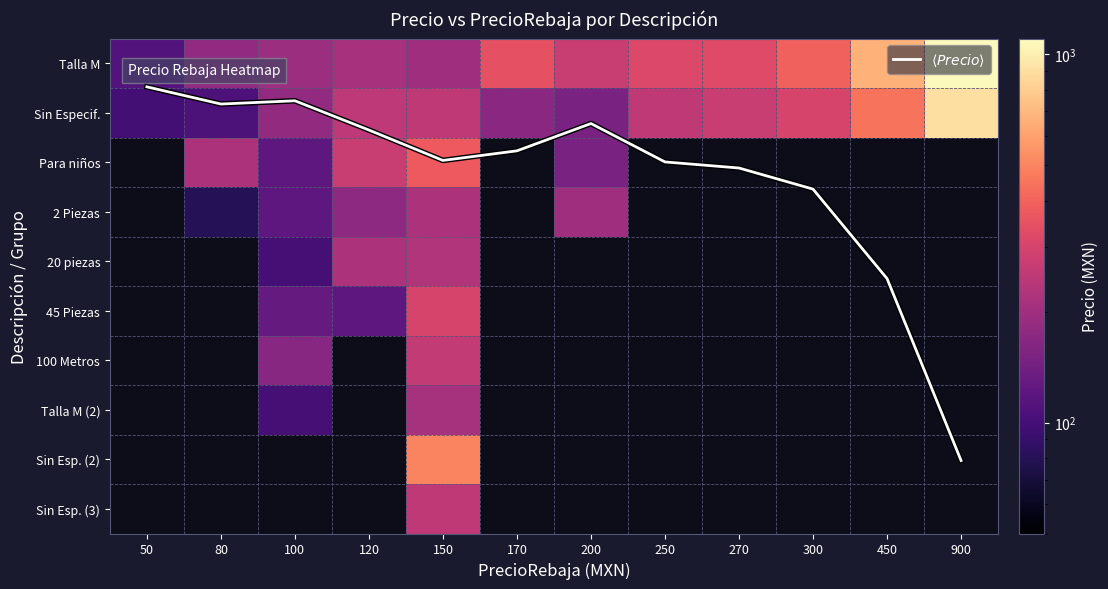

At which label is Talla M closest to 592?

450